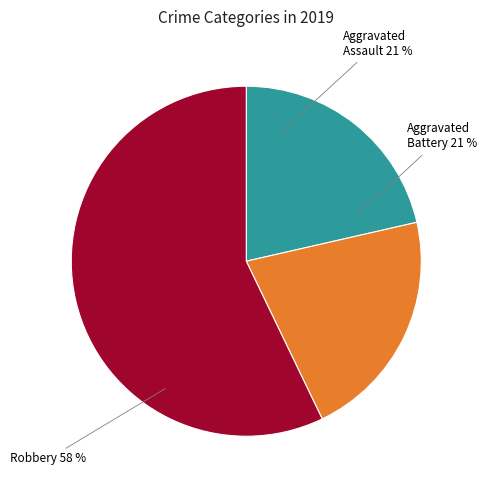

Is there a majority slice in this chart?

Yes